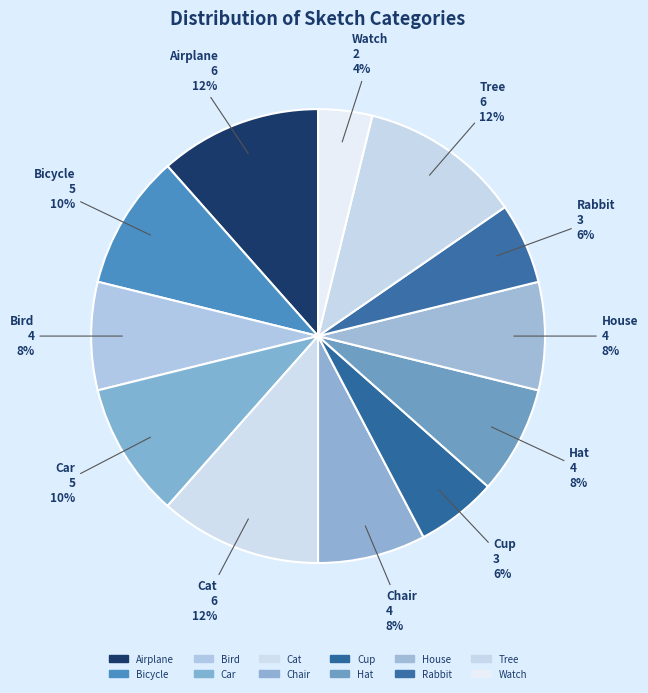

How many slices are in this pie chart?

12